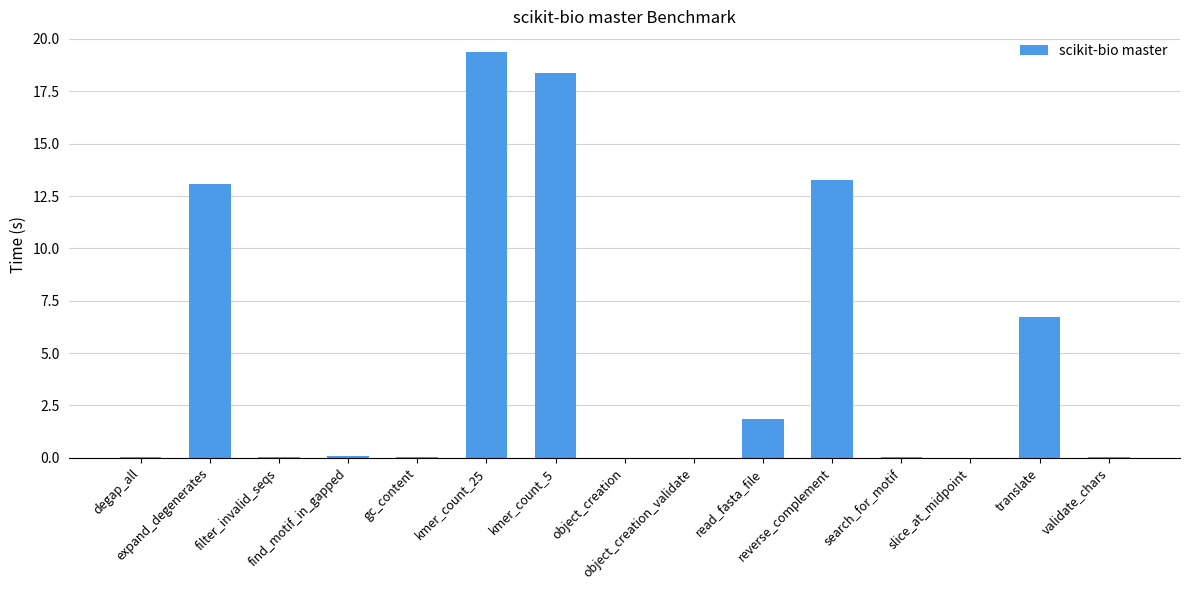

The value at expand_degenerates is 21.1. True or false?

False